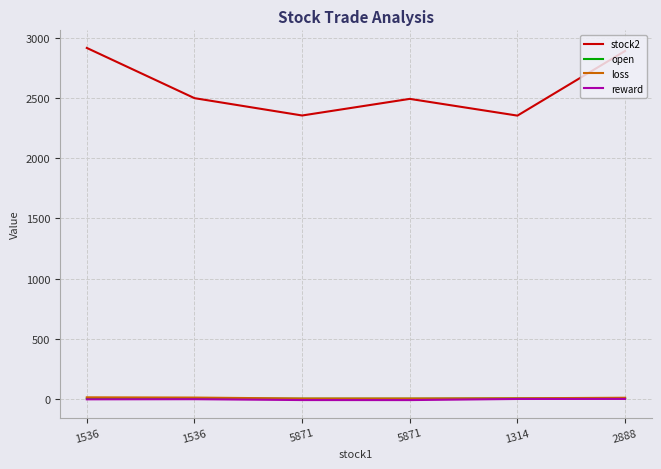

What are all the series names shown in the legend?

stock2, open, loss, reward